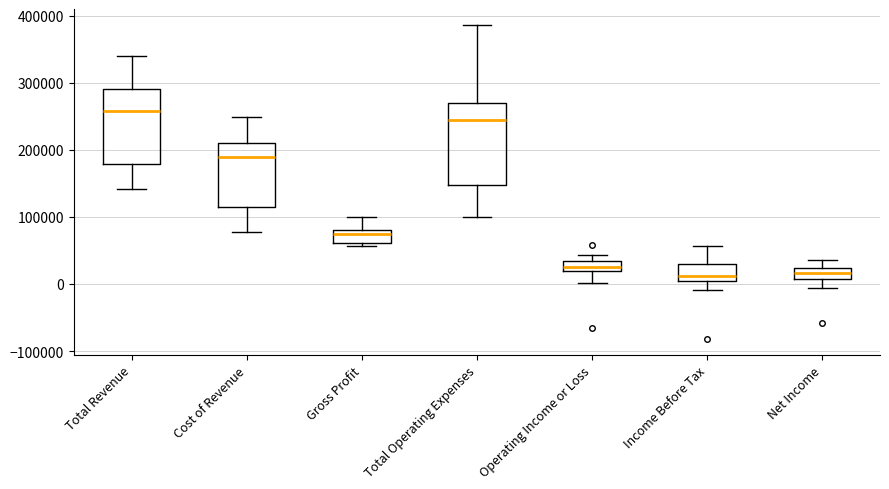

Which box has the highest median line?

Total Revenue